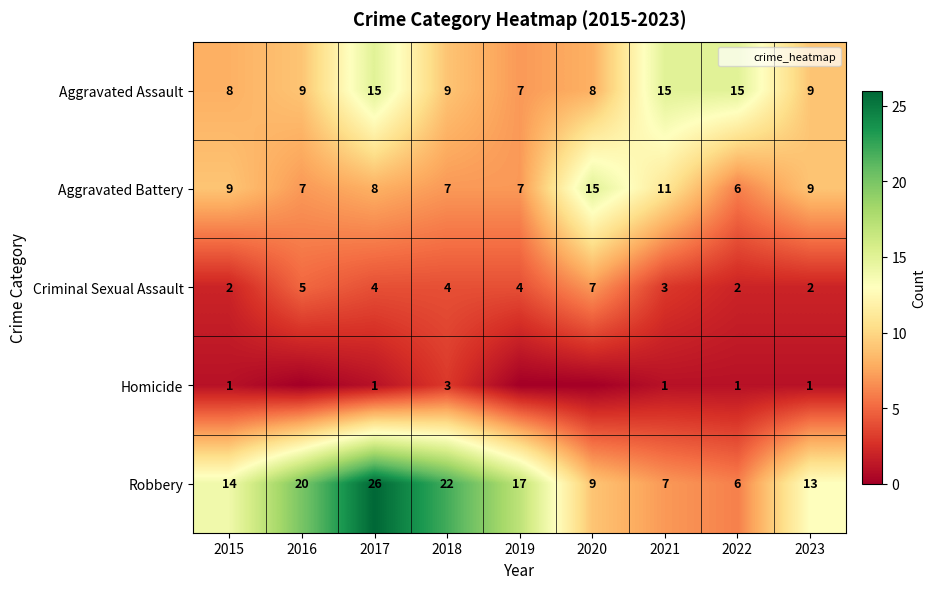

Is it true that Aggravated Assault equals 7 at 2019?

True